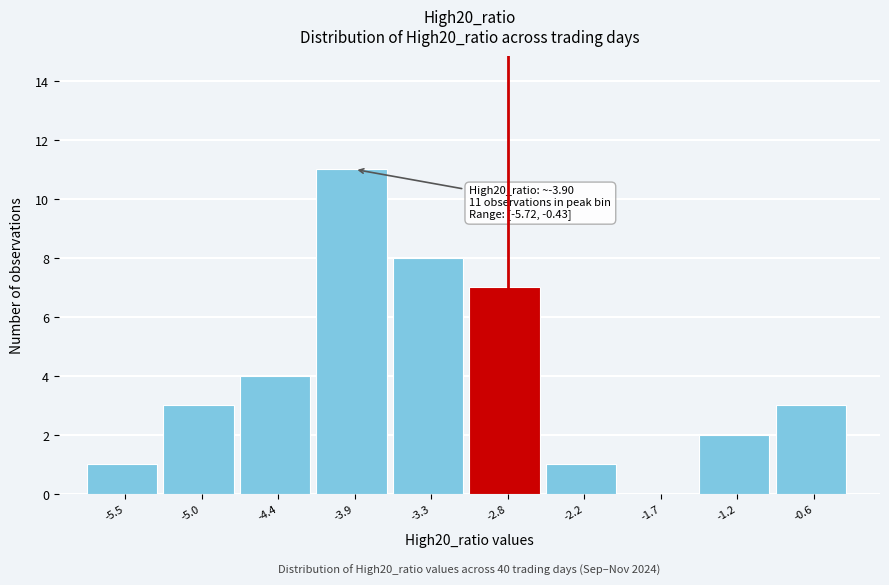

Which range on the x-axis has the tallest bar?

-4.2 to -3.6